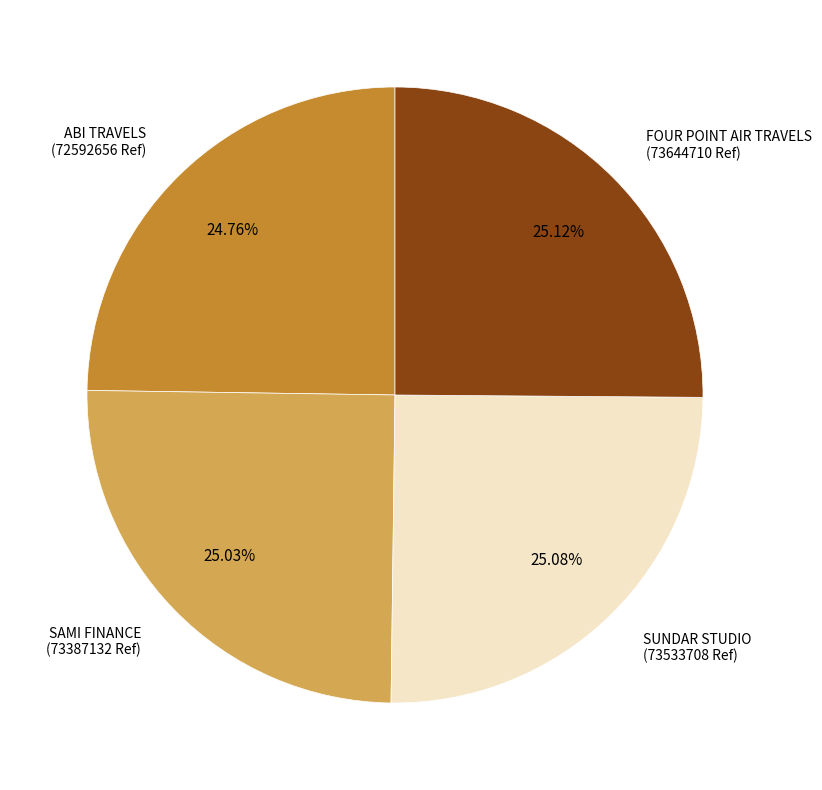

Count the number of slices in the pie.

4